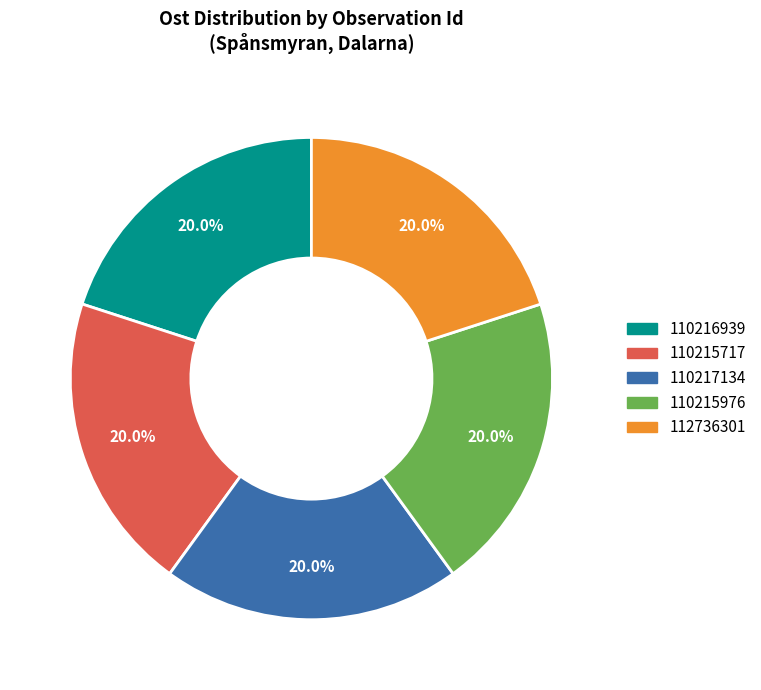

What percentage is the 110215976 slice, to the nearest percent?

20%